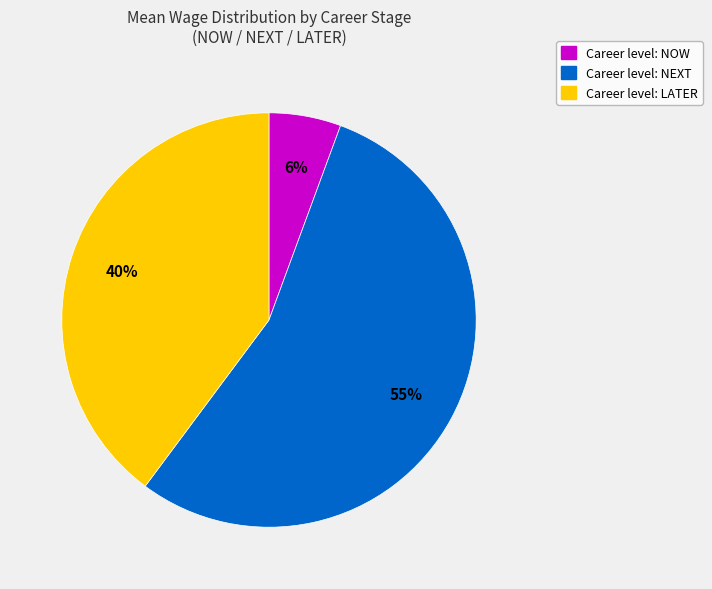

Rank the categories by value from lowest to highest.

Career level: NOW, Career level: LATER, Career level: NEXT